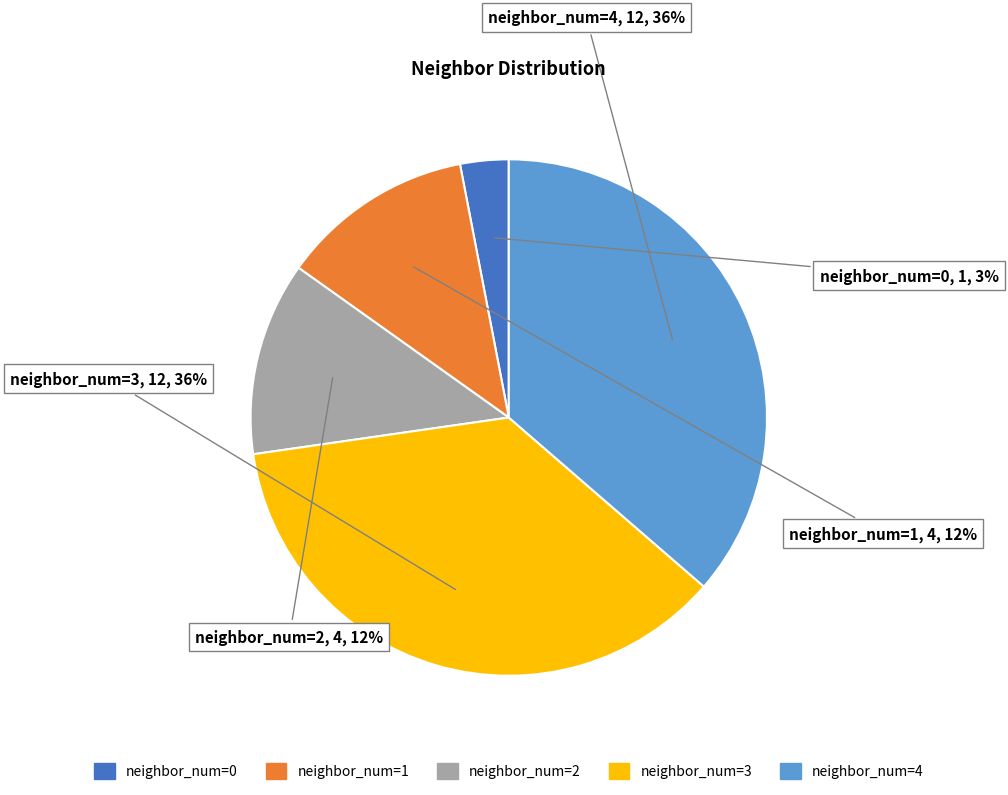

Which slice is the smallest?

neighbor_num=0